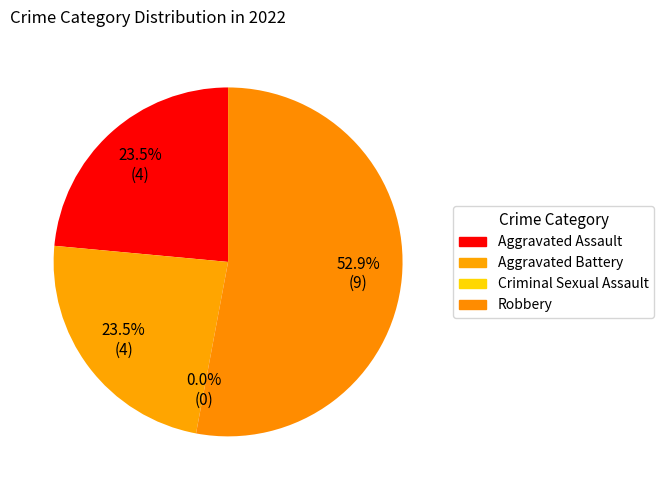

The Criminal Sexual Assault slice represents 1% of the pie. True or false?

False